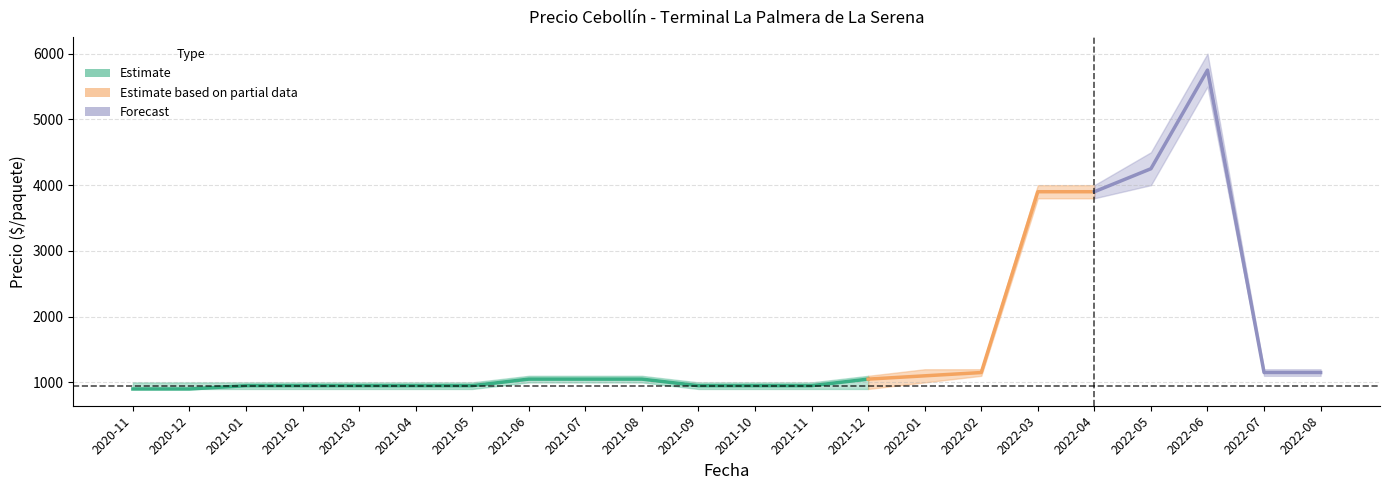

Is this an area chart (filled region under the line)?

No